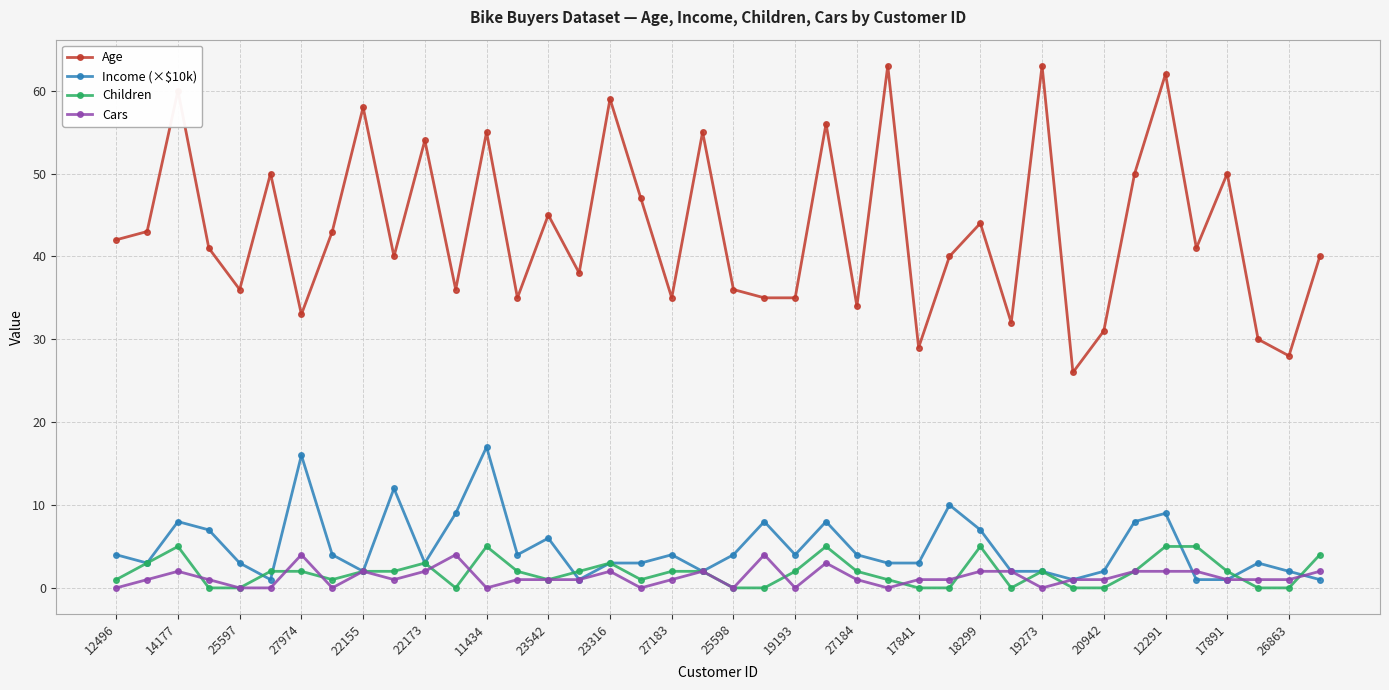

What is the highest value of the Age series?

63